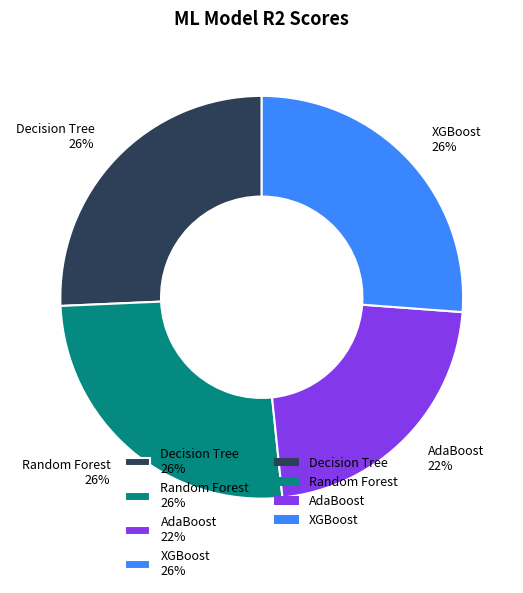

Combined, do XGBoost 26% and AdaBoost 22% account for over 50%?

No